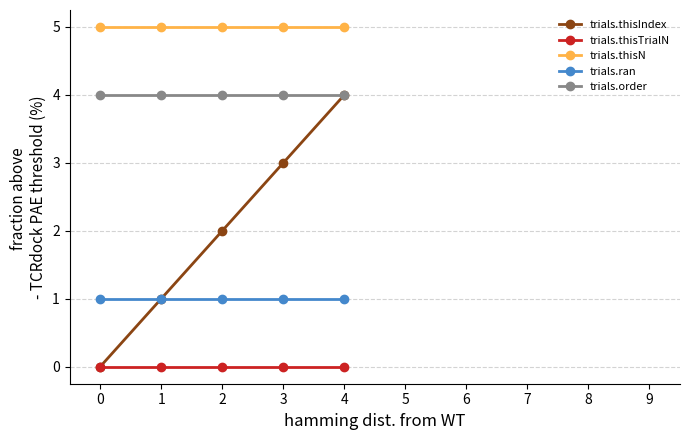

What is the lowest value of the trials.order series?

4